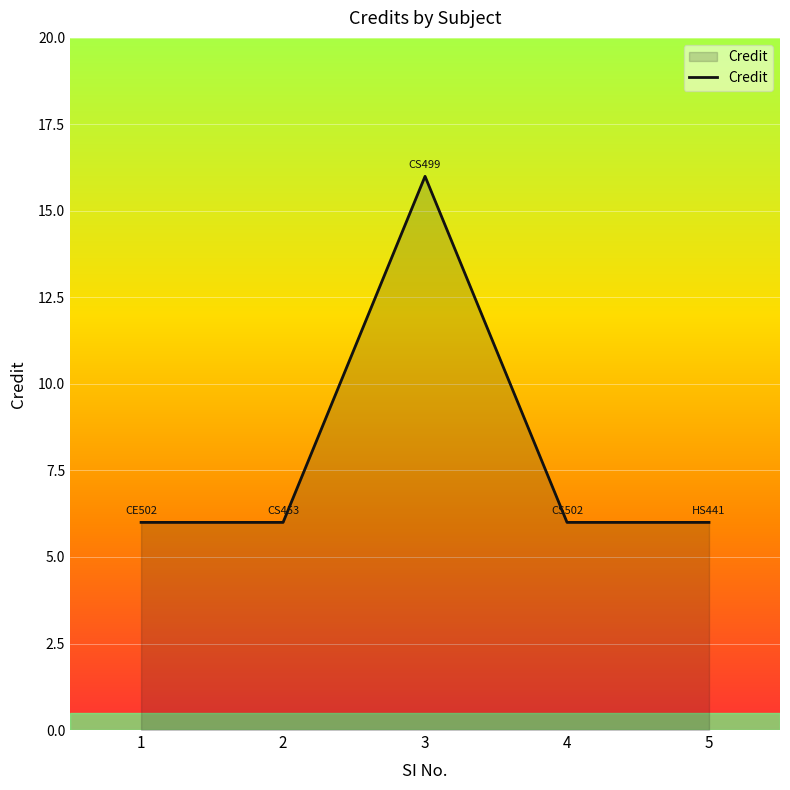

What is the average value?

8